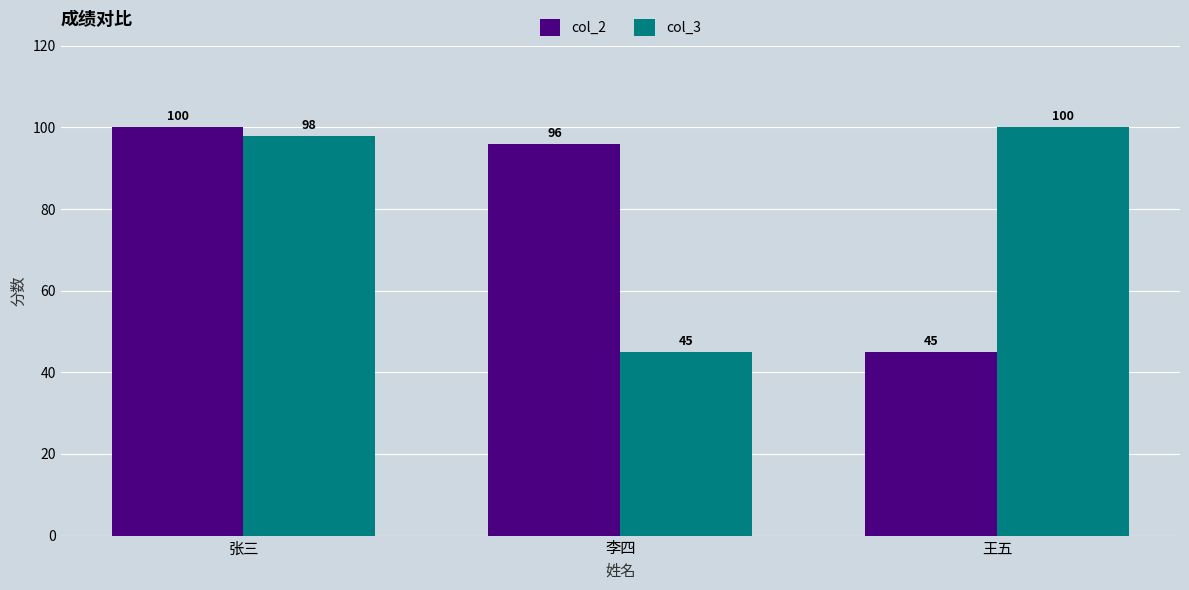

What is the lowest value of the col_2 series?

45